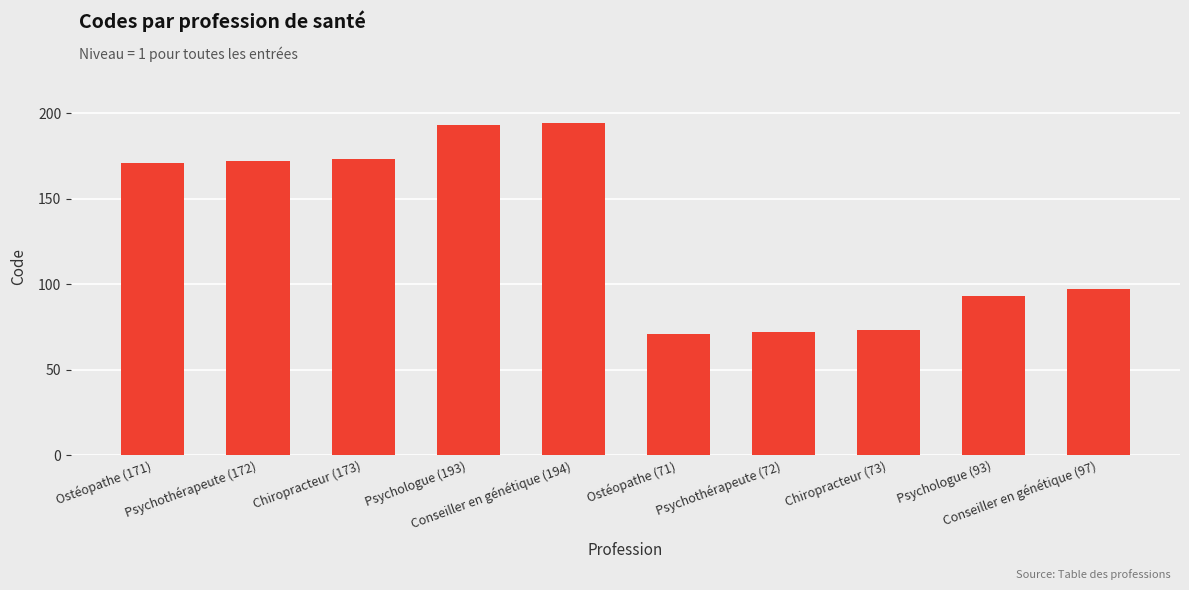

Which has a higher value, Ostéopathe (171) or Conseiller en génétique (194)?

Conseiller en génétique (194)